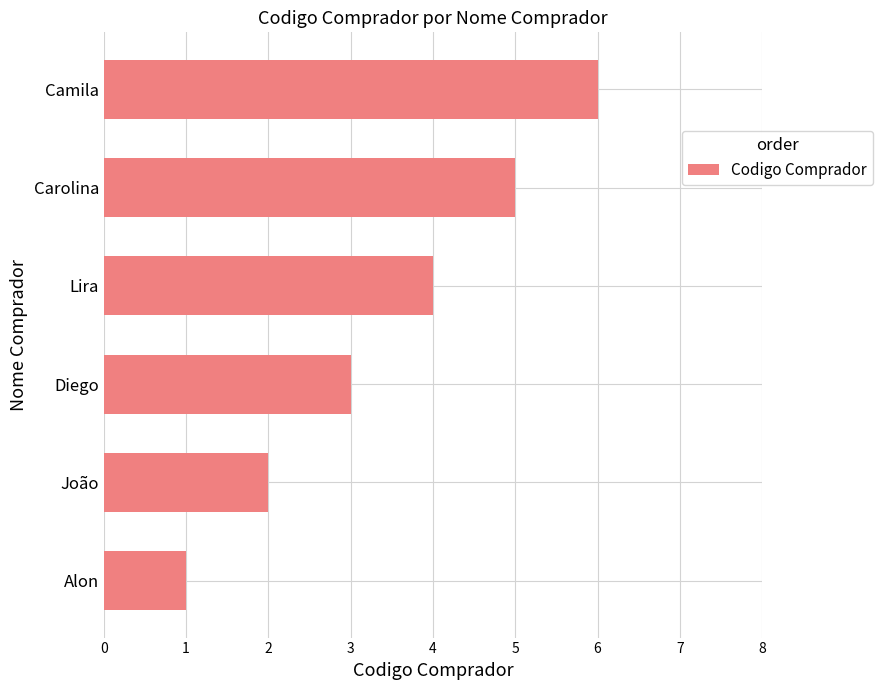

Rank the categories by value from highest to lowest.

Camila, Carolina, Lira, Diego, João, Alon